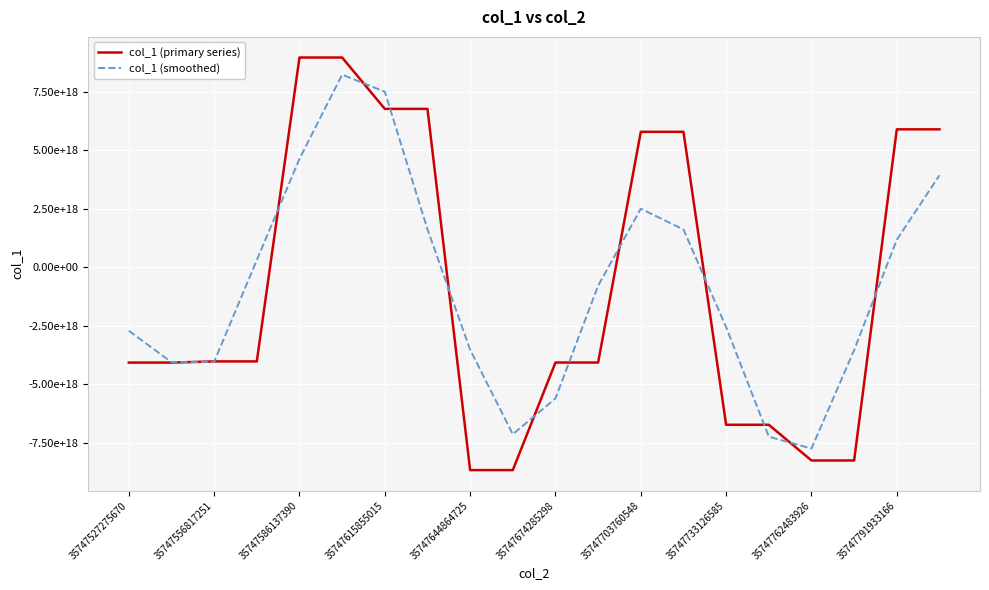

What are all the series names shown in the legend?

col_1 (primary series), col_1 (smoothed)